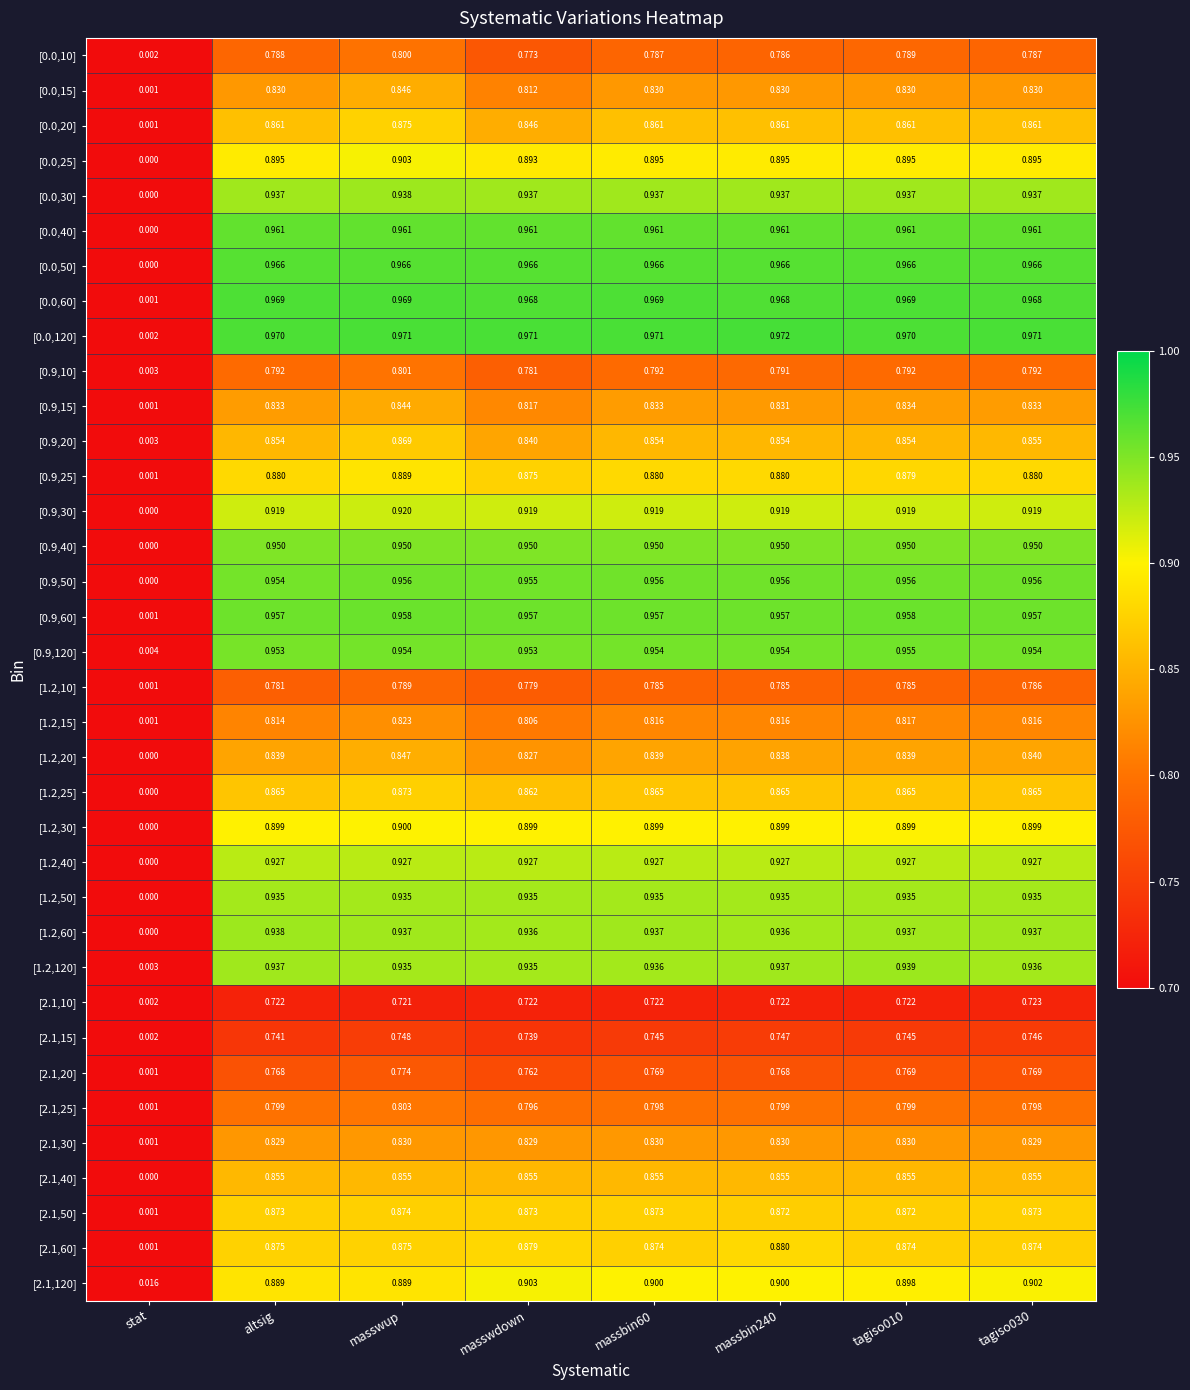

At which category is the sum across all series the highest?

masswup